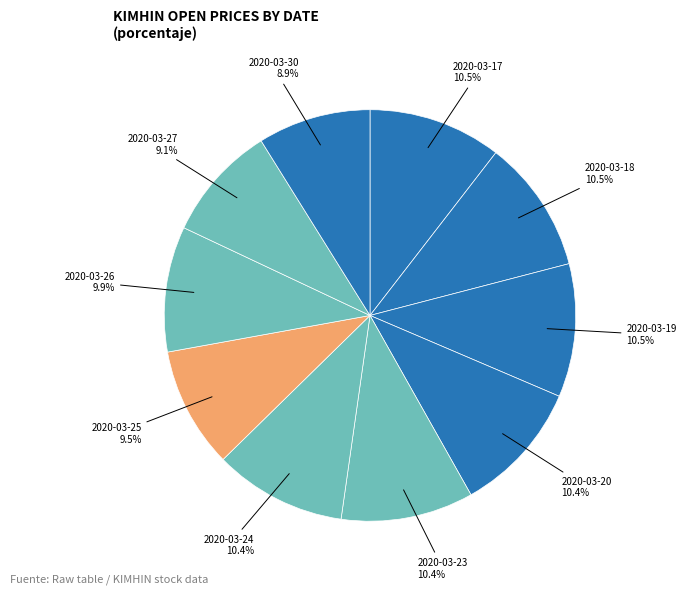

Between 2020-03-26 and 2020-03-27, which is larger?

2020-03-26